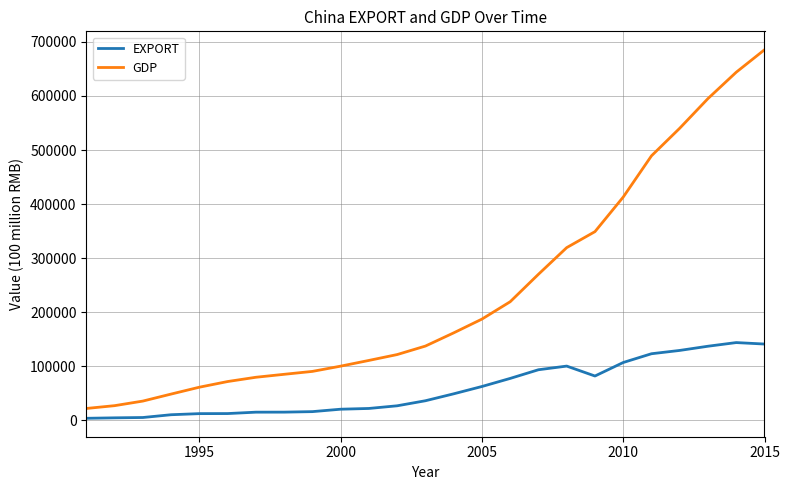

Which series has the largest total across all categories?

GDP